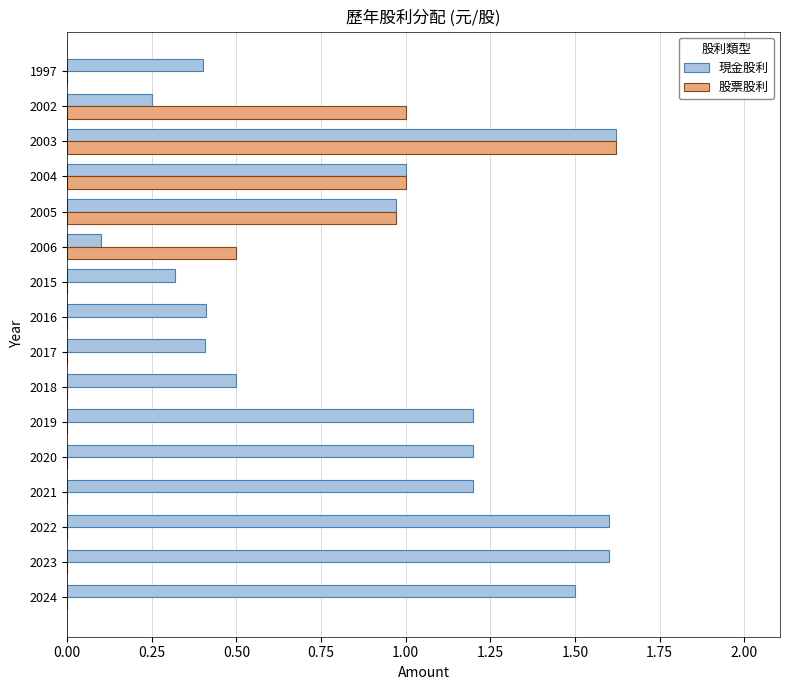

Which series changed the most between 2022 and 2002?

現金股利